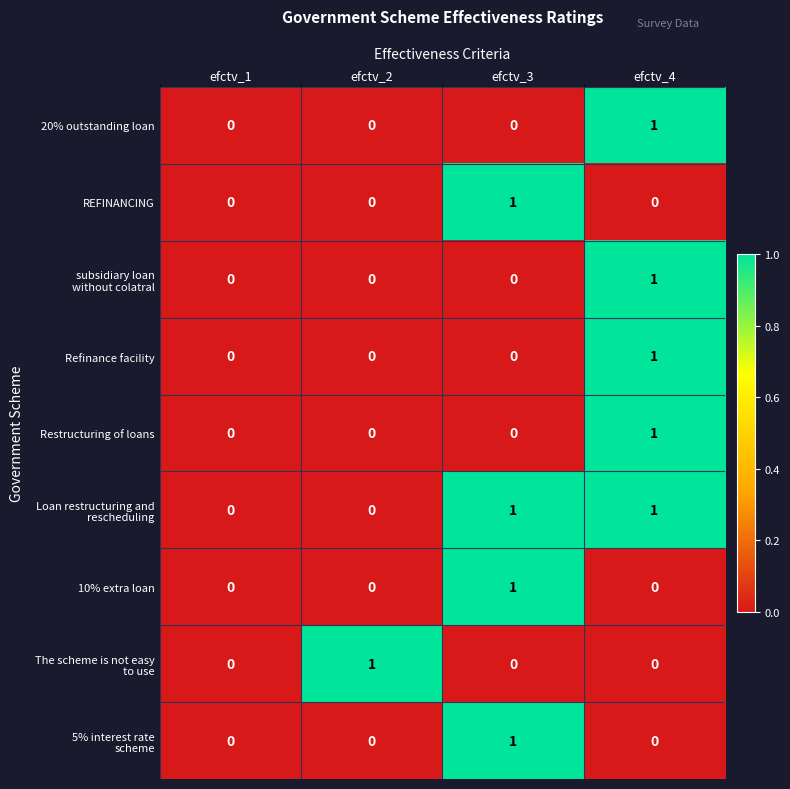

At which category is the sum across all series the highest?

efctv_4